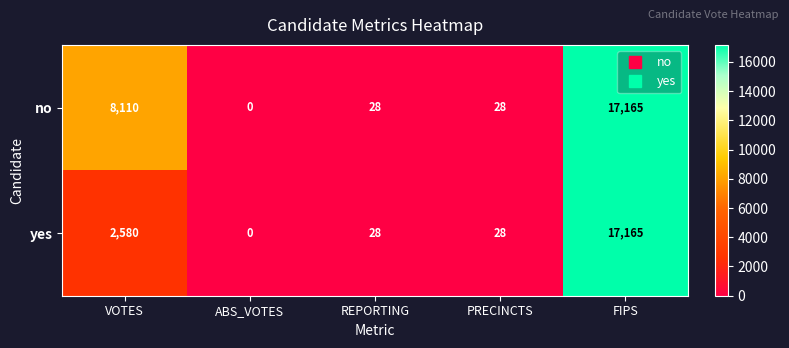

List the series in order of their overall mean, highest first.

no, yes